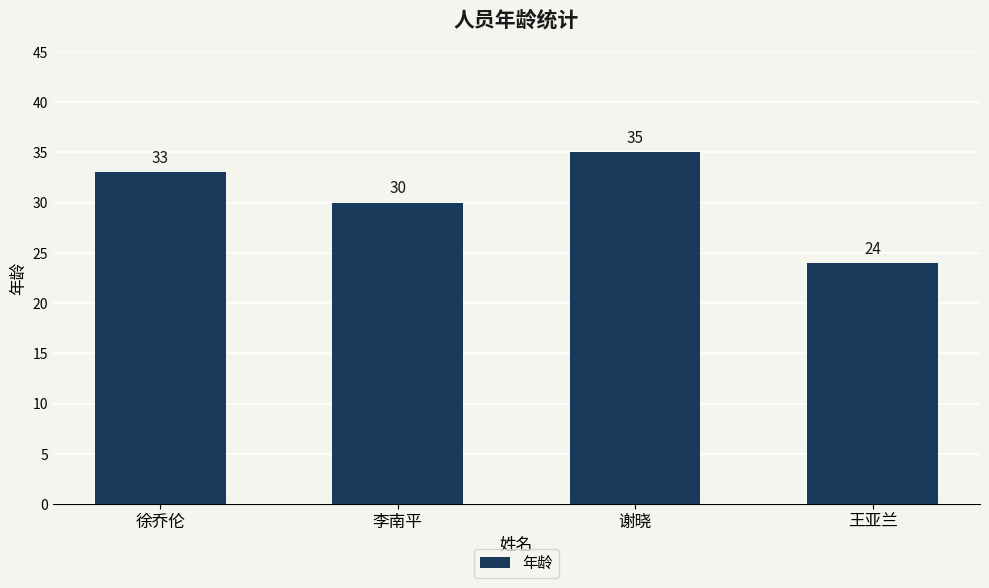

What is the difference between the second highest and minimum values?

9